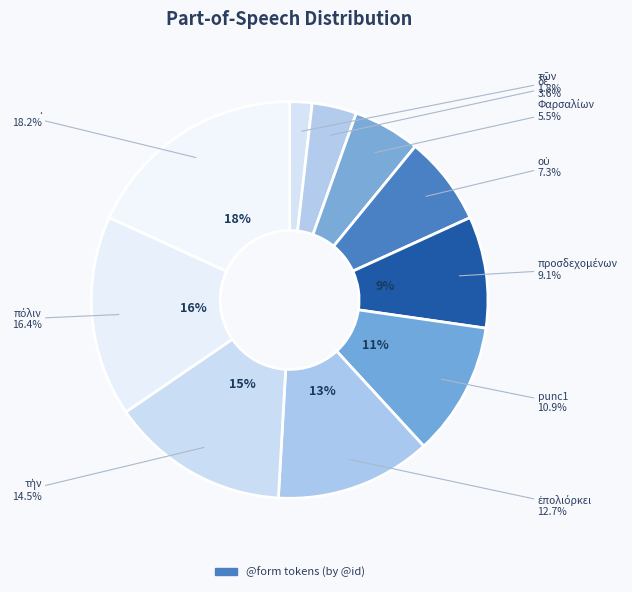

Between . and πόλιν, which is larger?

.